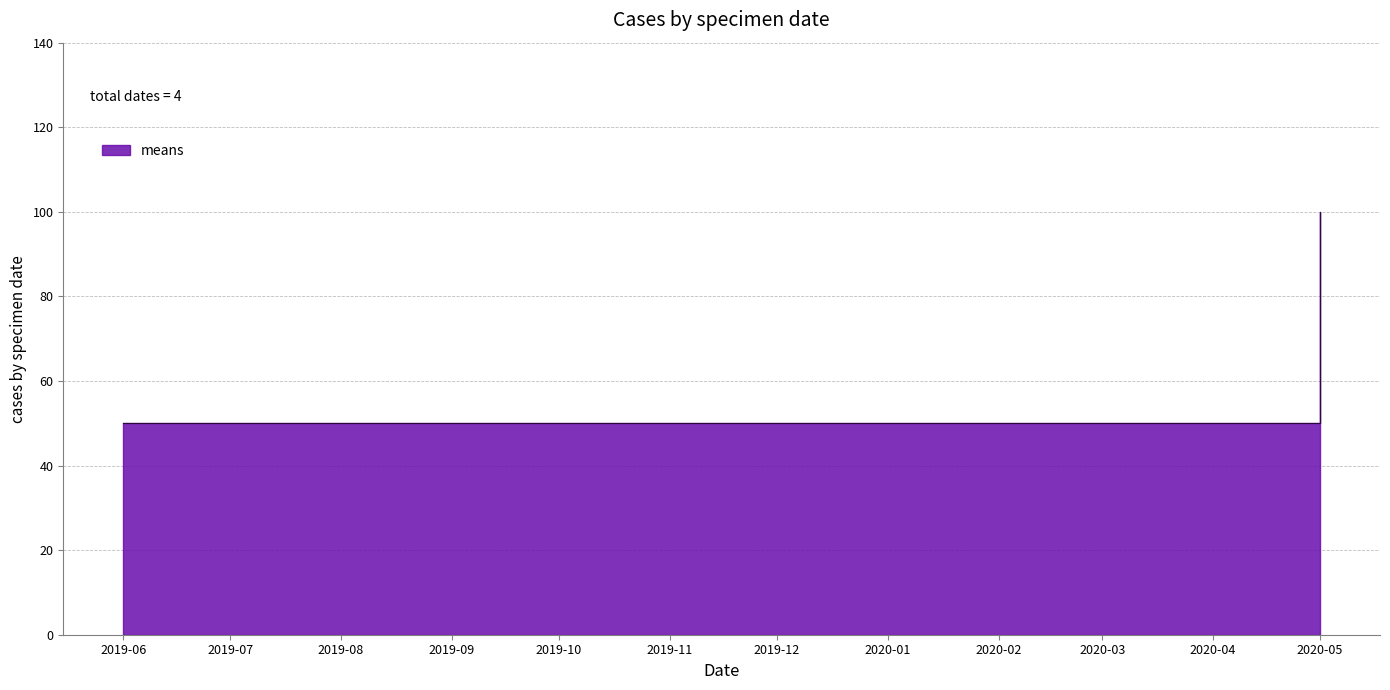

What is the label of the 2nd point from the left?

2020-01